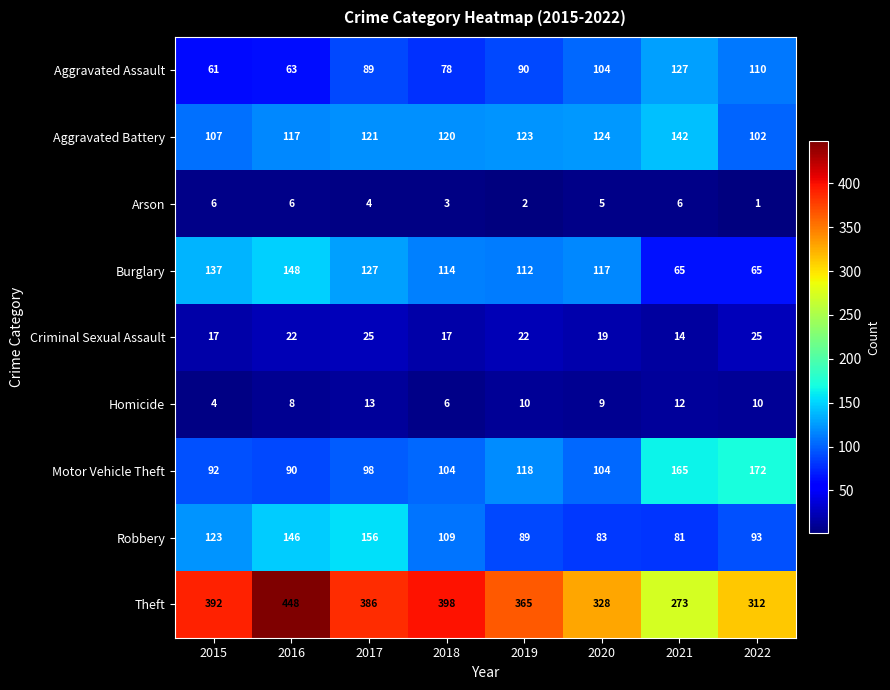

What is the sum of all Arson values?

33